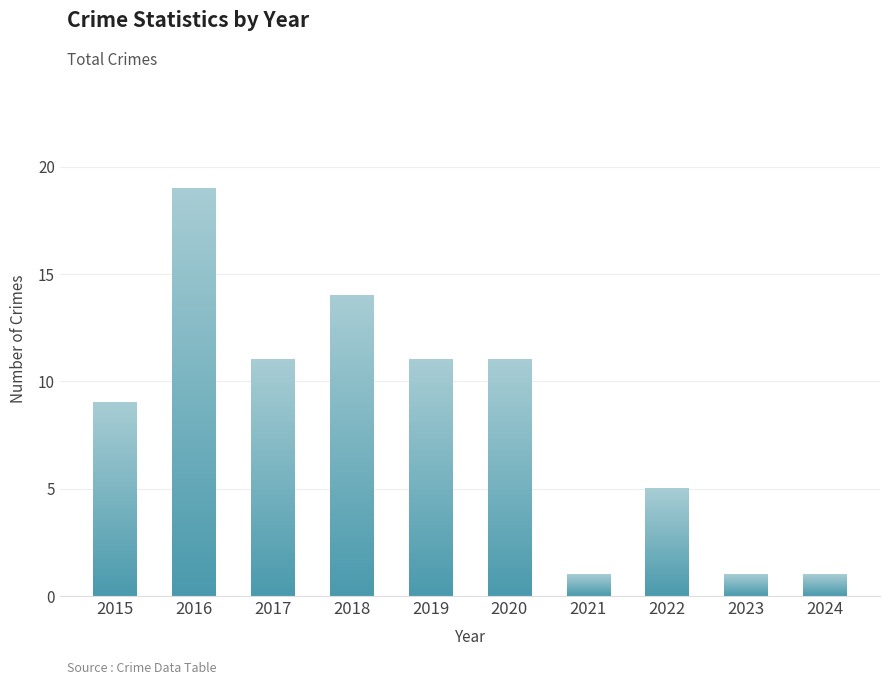

What is the average value?

8